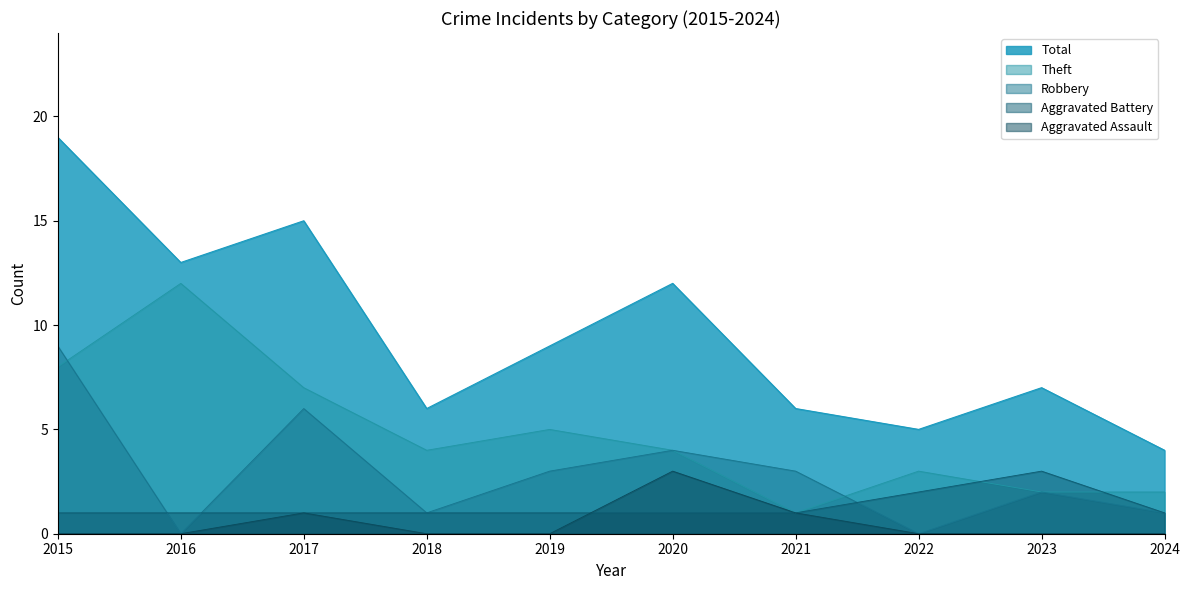

How many data points in Theft are above 4?

4